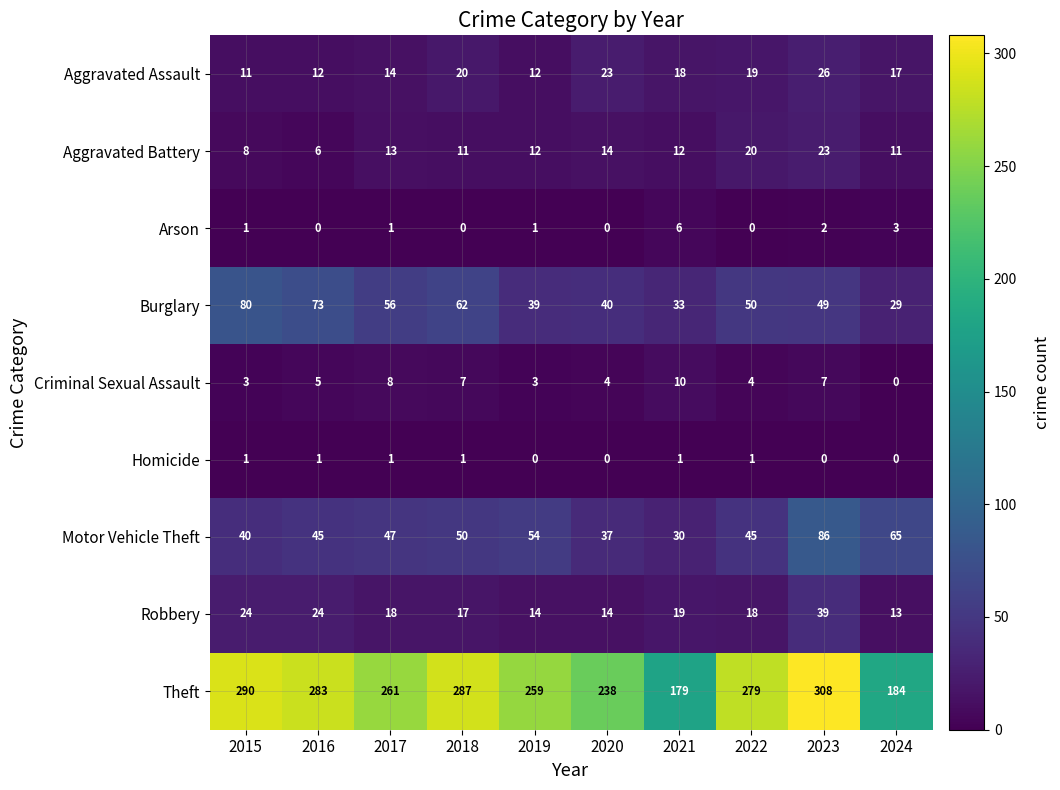

Where is Aggravated Battery nearest to the value 14?

2020